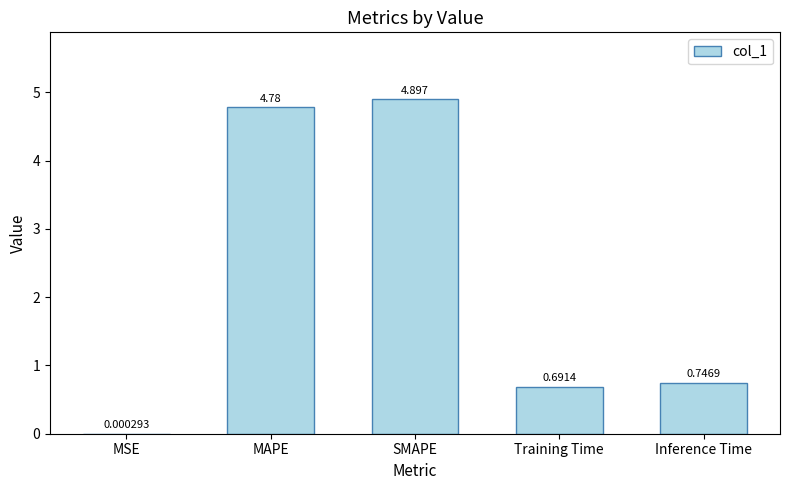

Which label corresponds to the largest value in the chart?

SMAPE